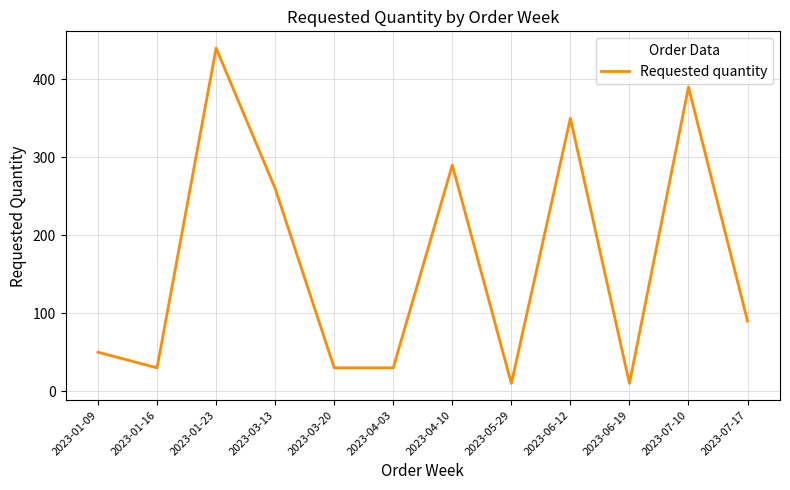

What position from the right is 2023-05-29?

5